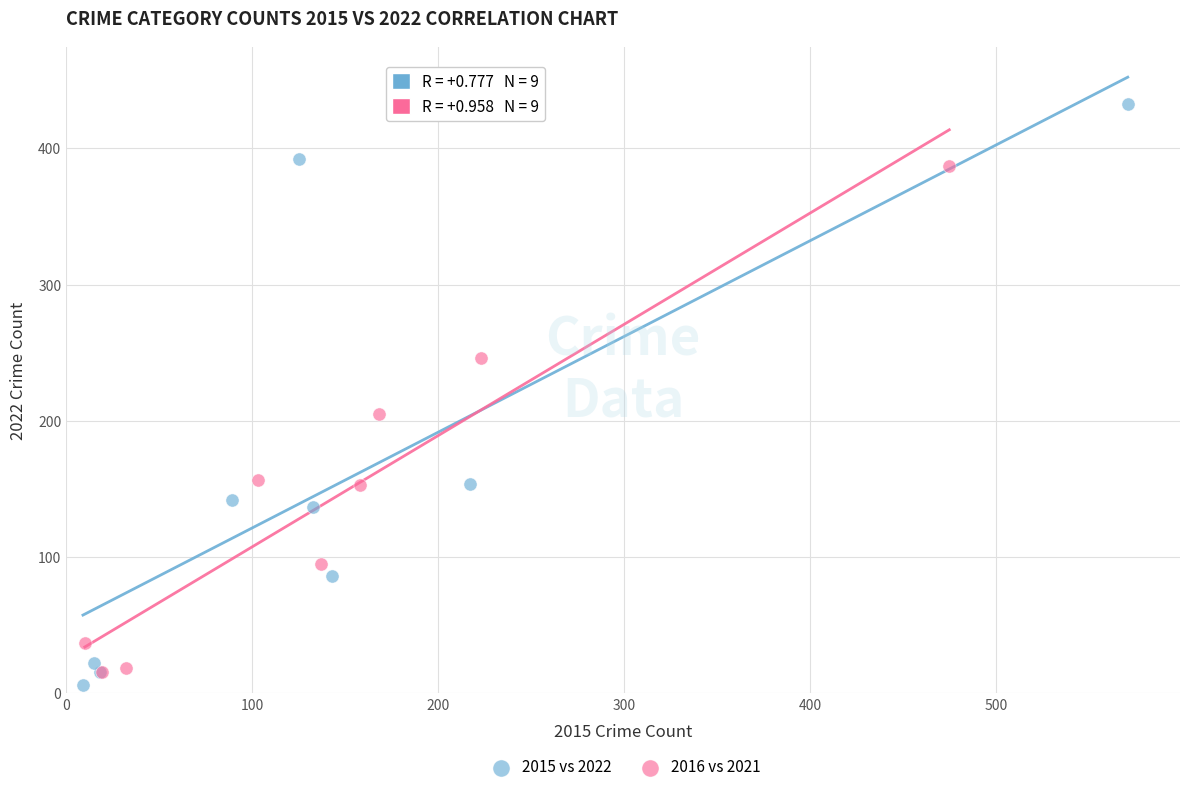

Which series has the widest spread of Y values?

2015 vs 2022